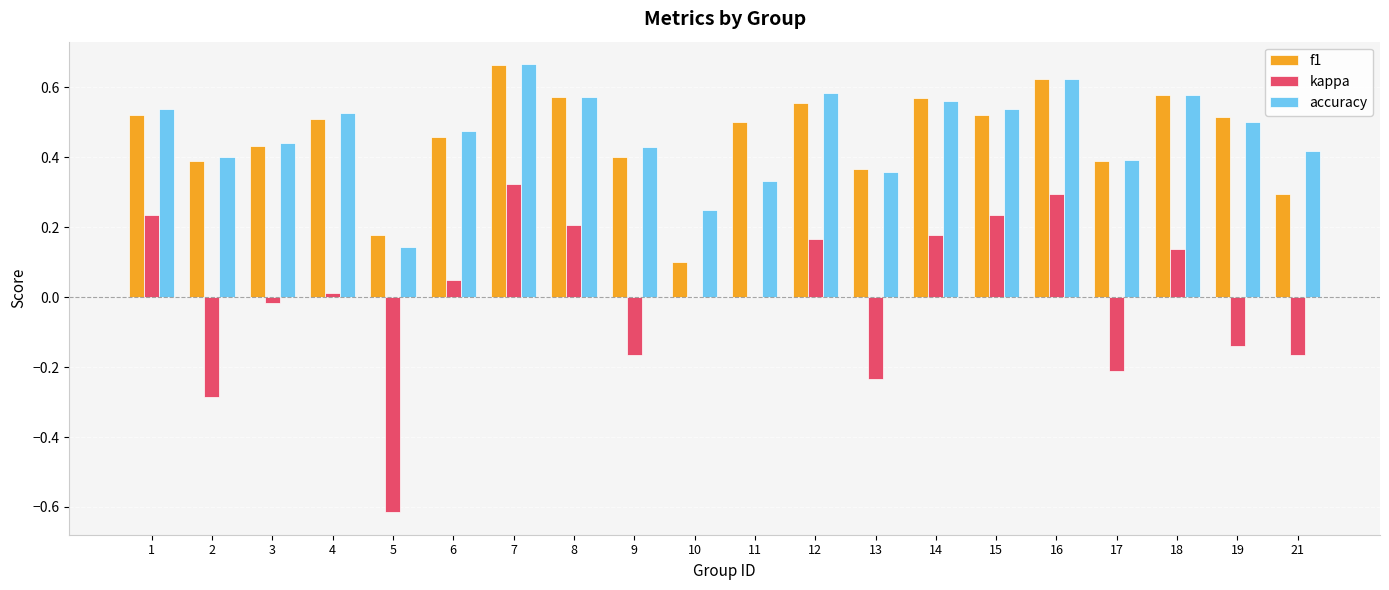

The kappa series shows 0.5 at 16. True or false?

False